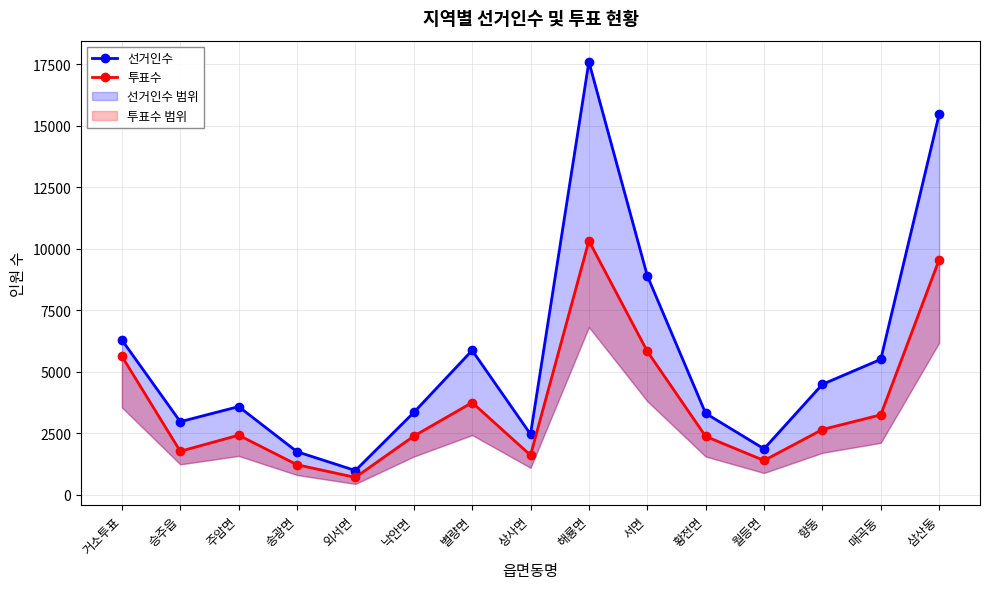

True or false: 선거인수 and 투표수 intersect in this chart.

False